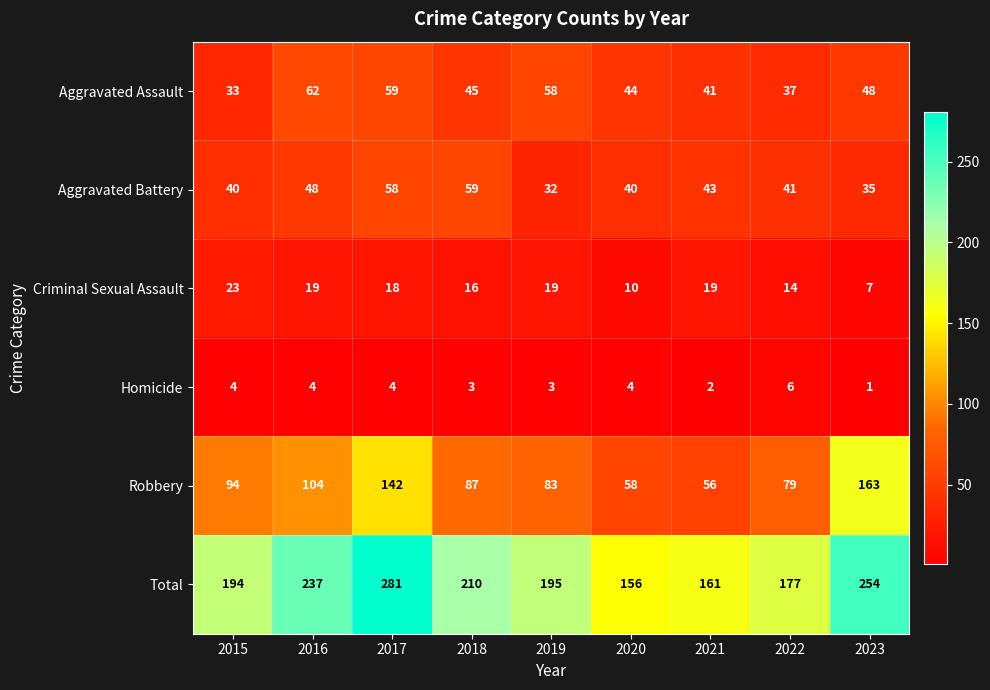

At 2020, list the series in order from largest to smallest.

Total, Robbery, Aggravated Assault, Aggravated Battery, Criminal Sexual Assault, Homicide